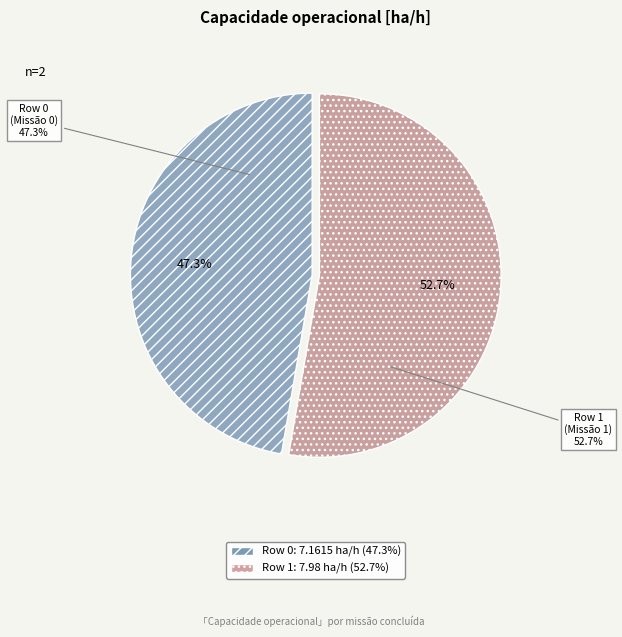

Is Row 0 the majority of the pie?

No